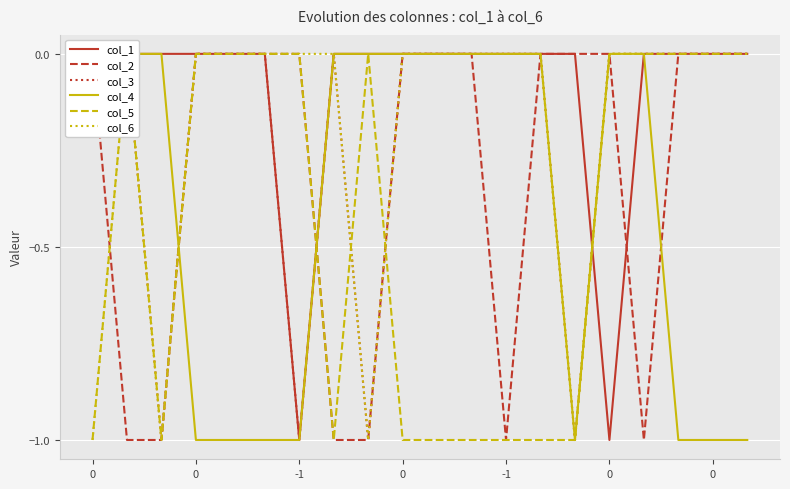

What is the total value across all series at 0?

-2